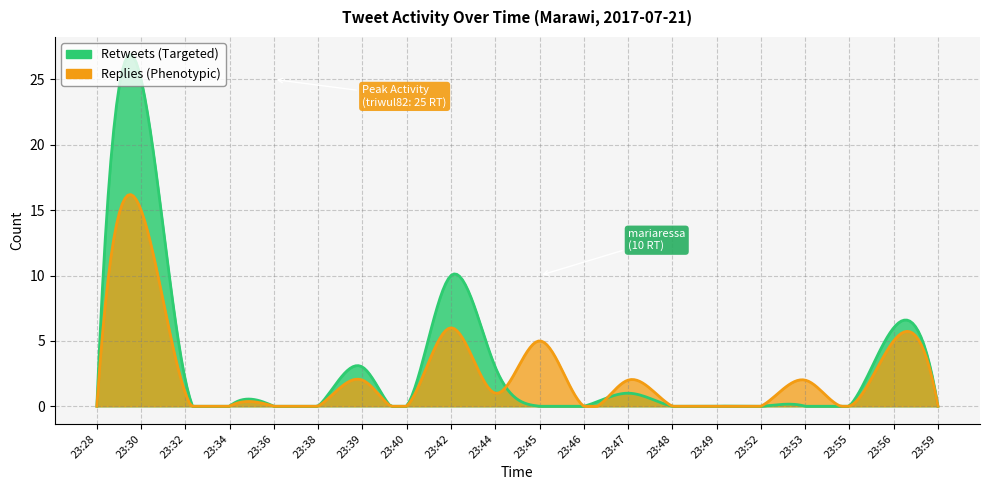

How many lines are shown in the chart?

2